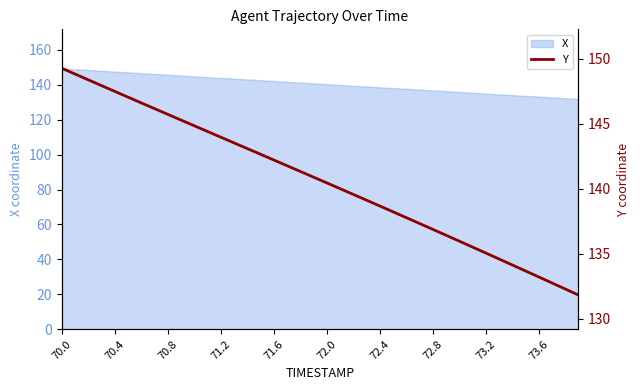

How many values are below 140?

18